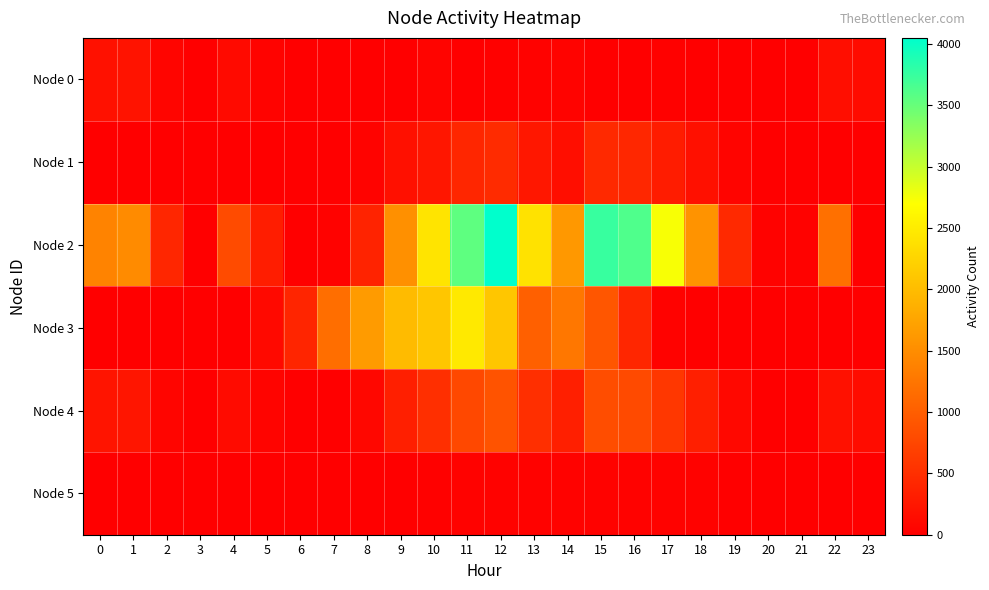

Reading left to right, list all the values displayed in this chart.

Node 0: 0=195	1=207	2=57	3=2	4=113	5=45	6=2	7=0	8=0	9=3	10=52	11=9	12=19	13=31	14=47	15=3	16=3	17=23	18=6	19=0	20=0	21=4	22=166	23=123
Node 1: 0=0	1=0	2=0	3=0	4=0	5=0	6=0	7=3	8=45	9=179	10=242	11=412	12=463	13=259	14=152	15=442	16=427	17=304	18=180	19=52	20=3	21=0	22=0	23=0
Node 2: 0=1399	1=1480	2=412	3=11	4=806	5=321	6=11	7=24	8=385	9=1529	10=2415	11=3543	12=4049	13=2402	14=1616	15=3752	16=3627	17=2731	18=1560	19=440	20=27	21=31	22=1190	23=0
Node 3: 0=13	1=14	2=4	3=0	4=8	5=110	6=398	7=1178	8=1646	9=1982	10=2100	11=2470	12=2100	13=1022	14=1260	15=919	16=417	17=27	18=0	19=0	20=0	21=0	22=11	23=8
Node 4: 0=217	1=230	2=64	3=2	4=125	5=50	6=2	7=5	8=84	9=335	10=507	11=775	12=881	13=514	14=334	15=824	16=796	17=590	18=340	19=97	20=6	21=5	22=185	23=137
Node 5: 0=0	1=0	2=0	3=0	4=0	5=0	6=0	7=0	8=1	9=11	10=22	11=28	12=28	13=29	14=27	15=26	16=27	17=29	18=27	19=12	20=2	21=0	22=0	23=0